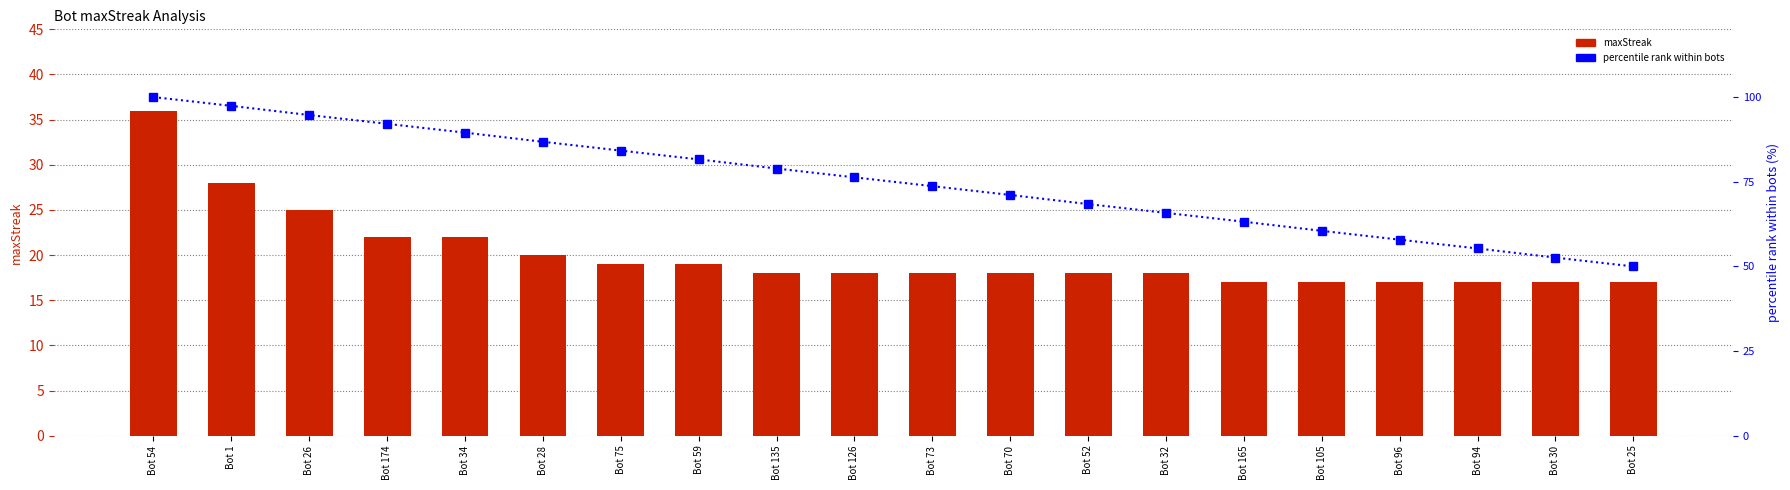

What is the total value across all series at Bot 25?

67.0